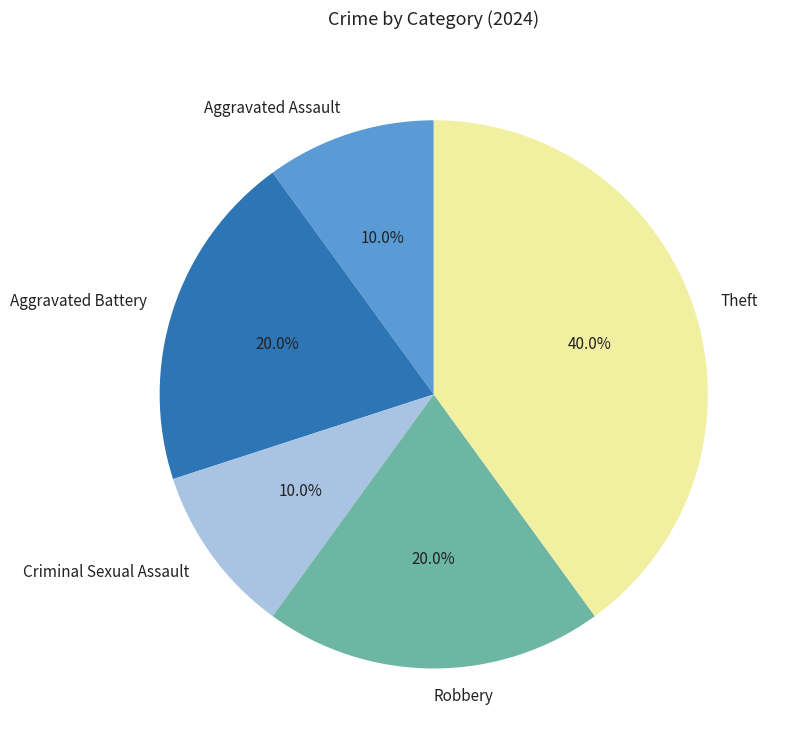

Count the number of slices in the pie.

5